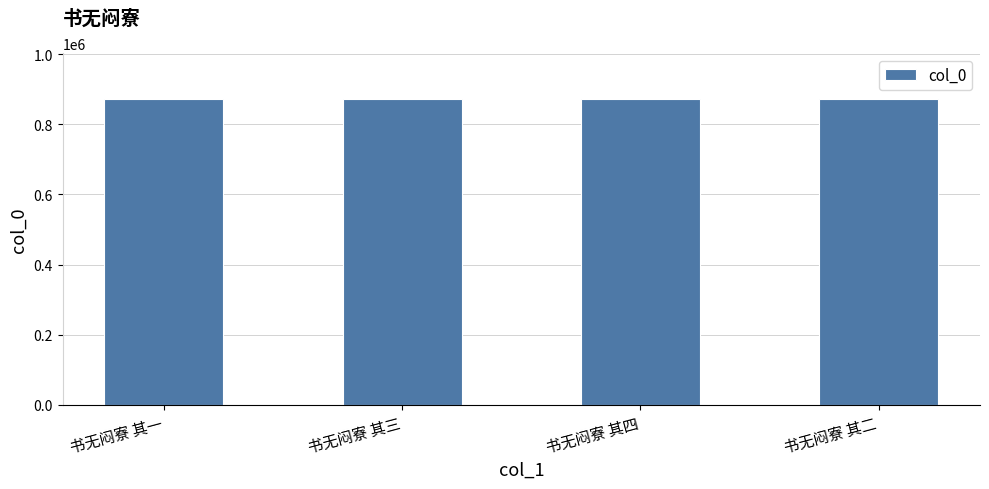

The chart shows a value of 872231 at 书无闷寮 其三. True or false?

True